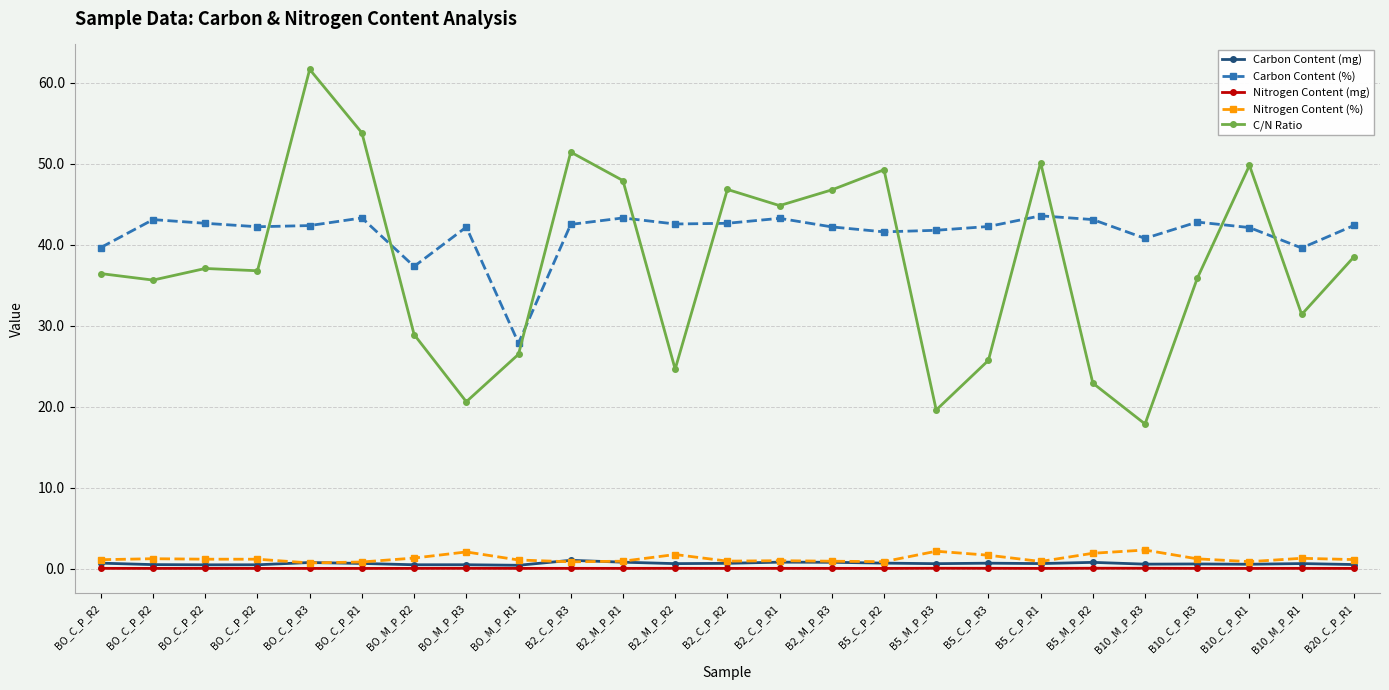

Where do Nitrogen Content (%) and Carbon Content (mg) first cross each other?

BO_C_P_R2 and BO_C_P_R3